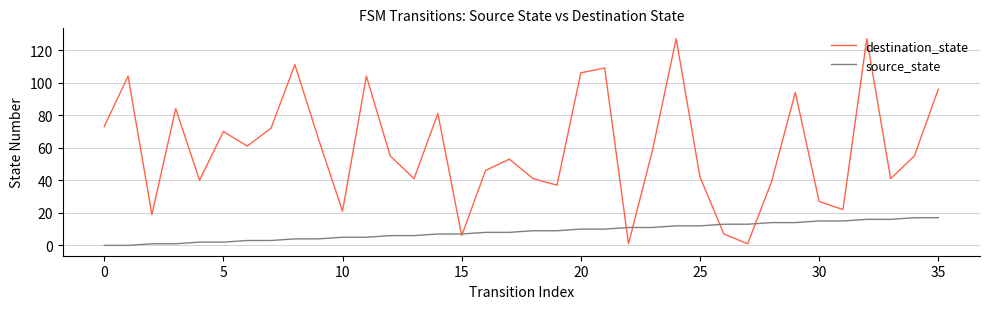

Reading right to left, transcribe all the data shown in this chart.

destination_state: 96	55	41	127	22	27	94	39	1	7	42	127	58	1	109	106	37	41	53	46	6	81	41	55	104	21	65	111	72	61	70	40	84	19	104	73
source_state: 17	17	16	16	15	15	14	14	13	13	12	12	11	11	10	10	9	9	8	8	7	7	6	6	5	5	4	4	3	3	2	2	1	1	0	0